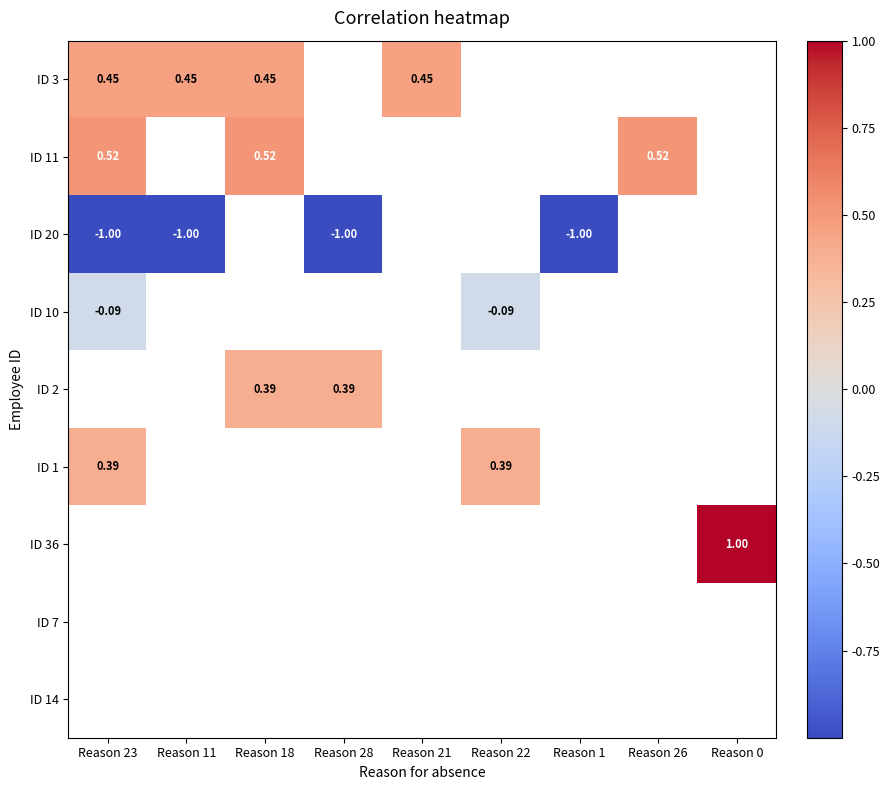

Which category has the lowest value across all series?

Reason 23